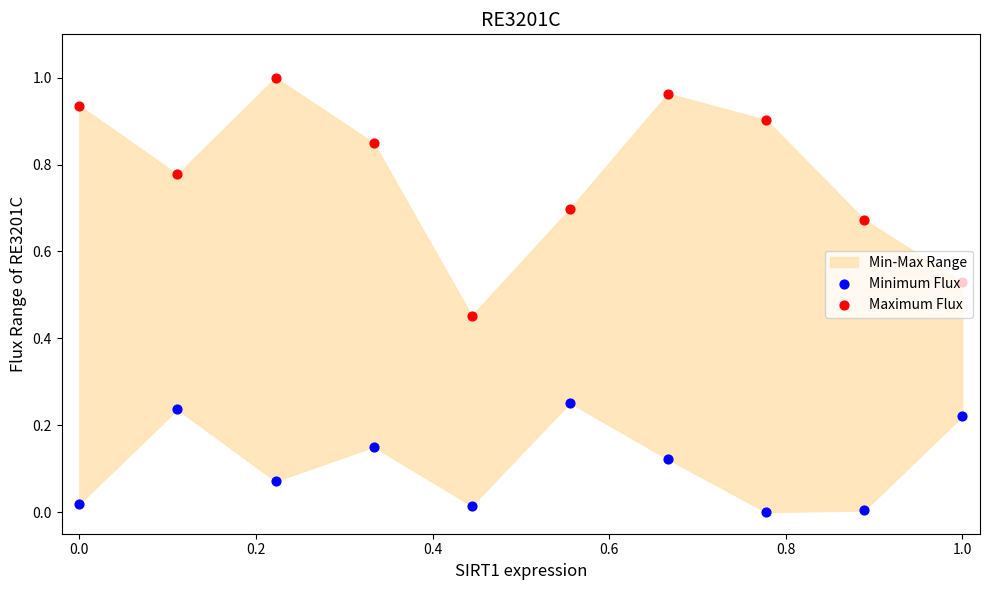

Which series reaches the minimum Y coordinate?

Minimum Flux